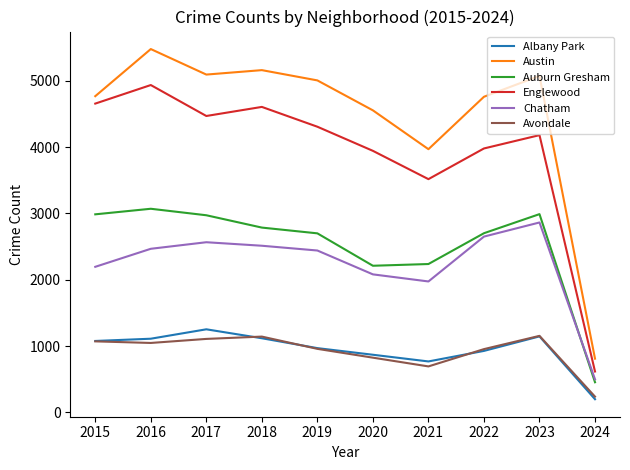

At 2021, list the series in order from smallest to largest.

Avondale, Albany Park, Chatham, Auburn Gresham, Englewood, Austin